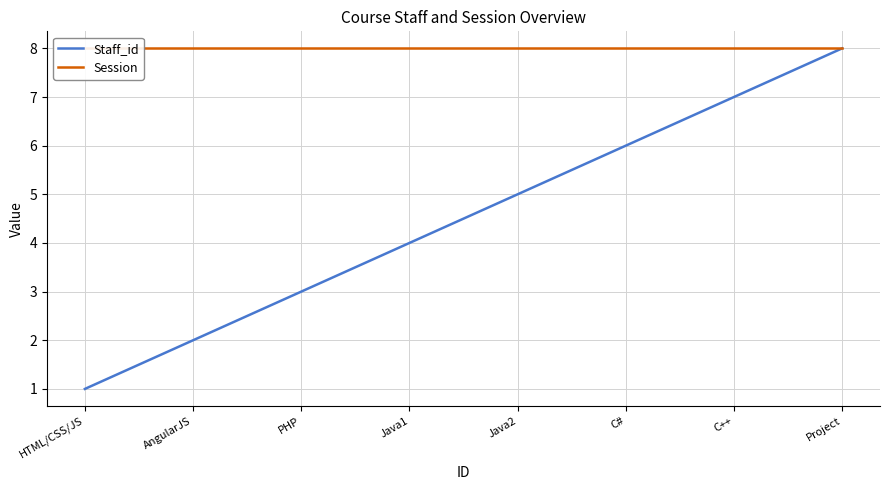

Reading right to left, what are all the values shown in this chart?

Staff_id: Project=8	C++=7	C#=6	Java2=5	Java1=4	PHP=3	AngularJS=2	HTML/CSS/JS=1
Session: Project=8	C++=8	C#=8	Java2=8	Java1=8	PHP=8	AngularJS=8	HTML/CSS/JS=8